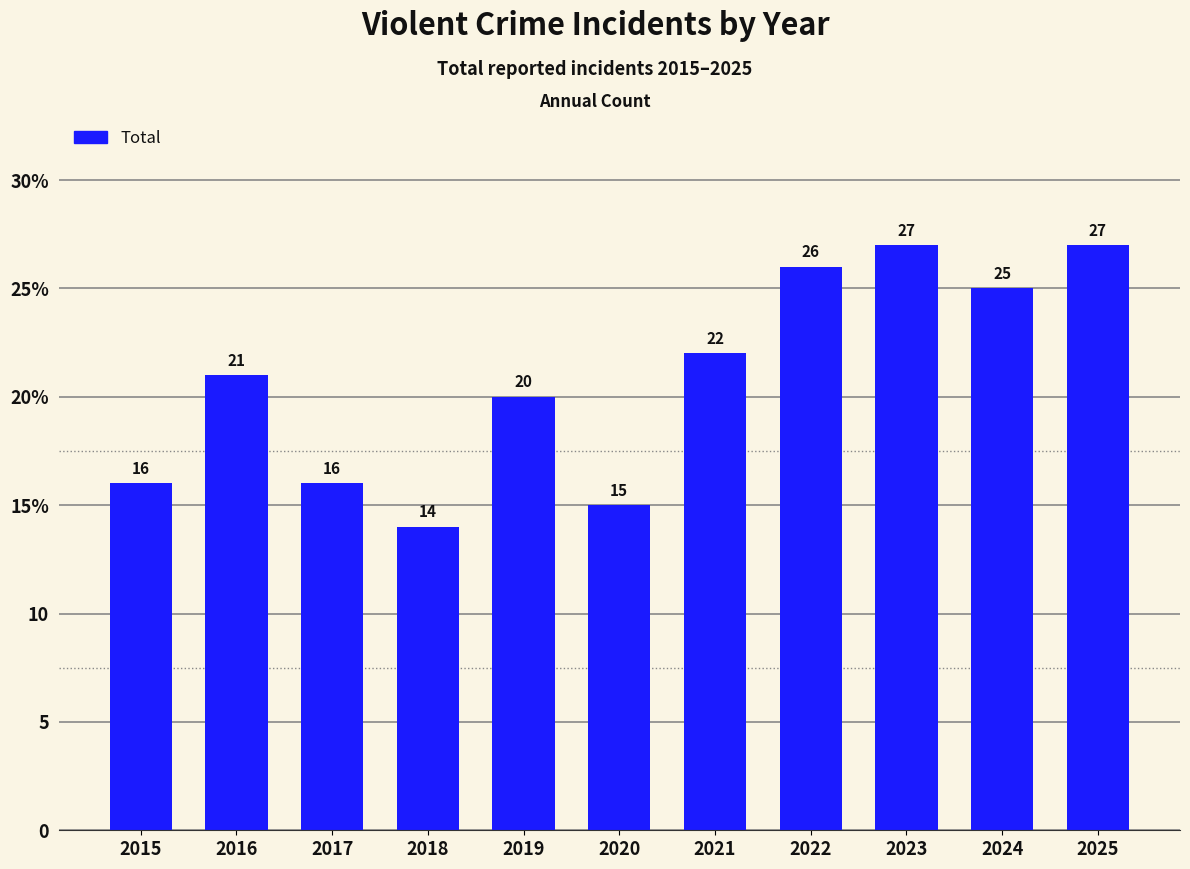

What is the change in value from 2016 to 2024?

+4